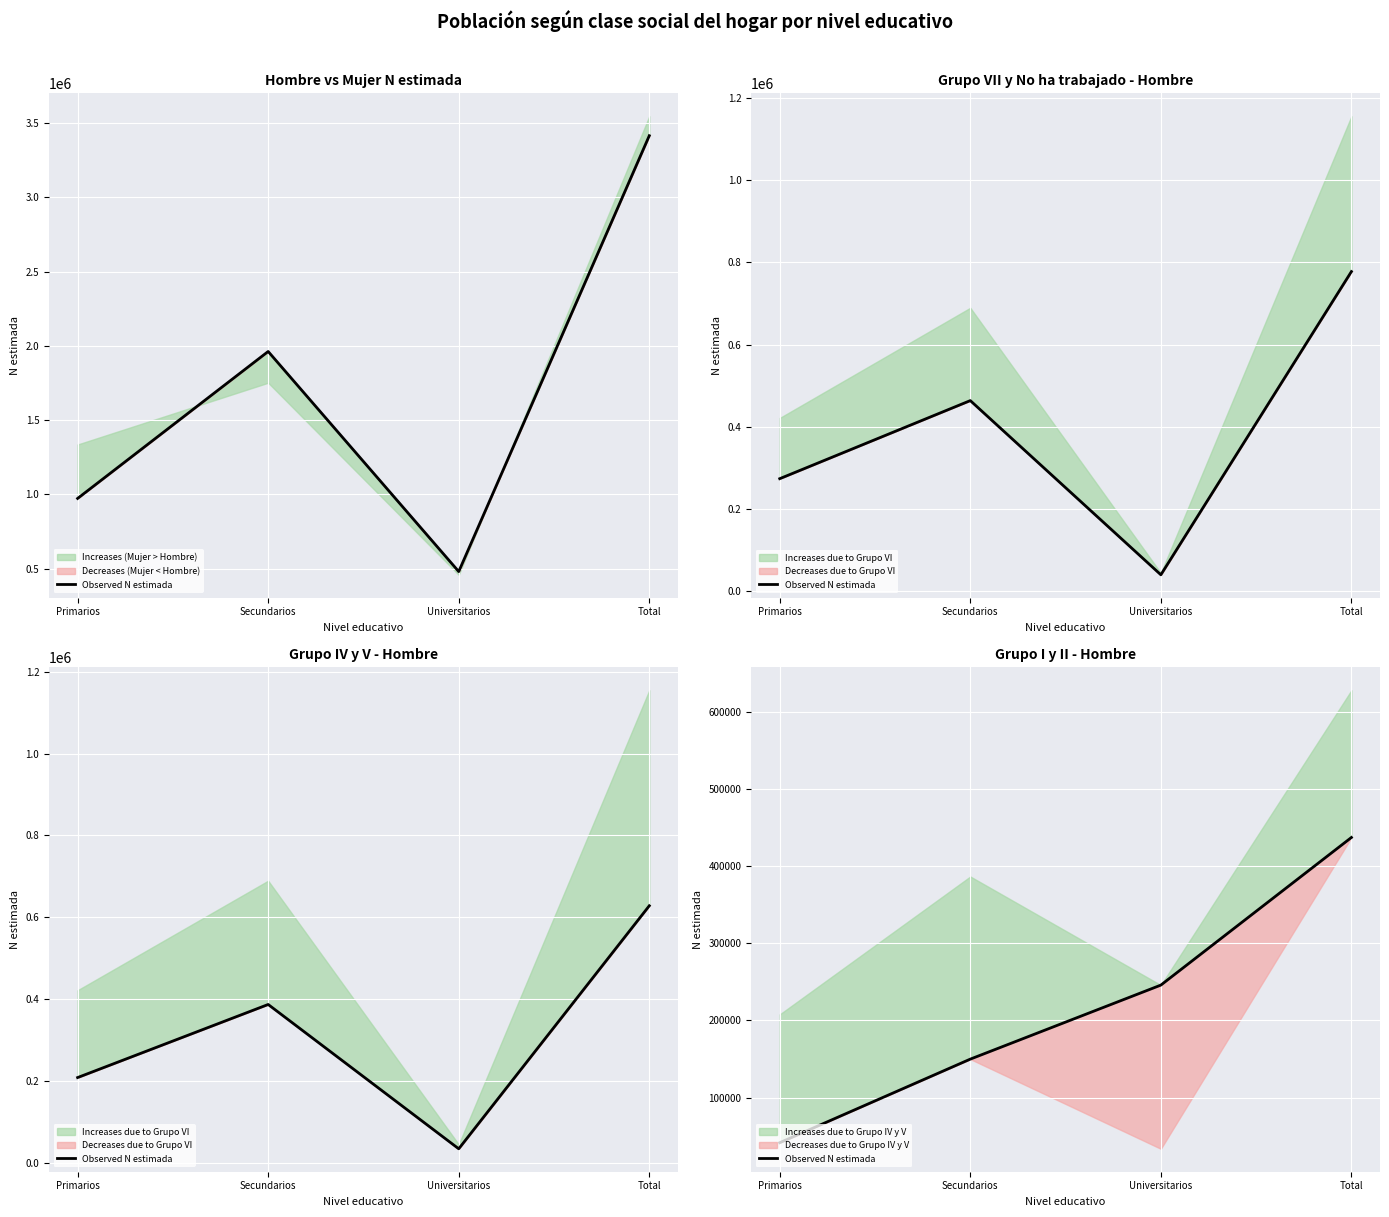

At which category does the chart reach its peak across all series?

Total